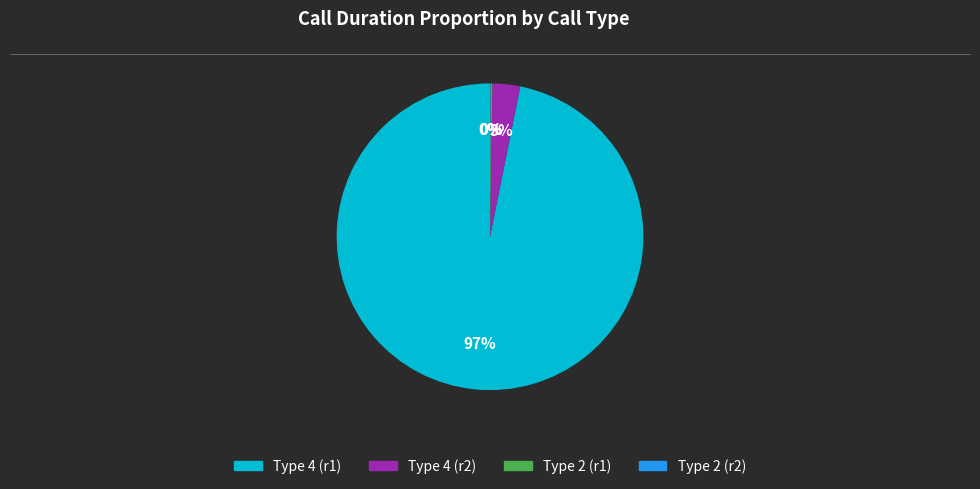

Does any single category account for the majority?

Yes